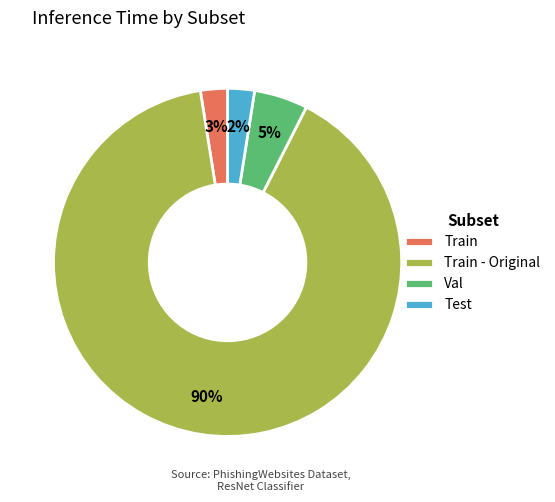

Which category has the biggest portion of the pie?

Train - Original